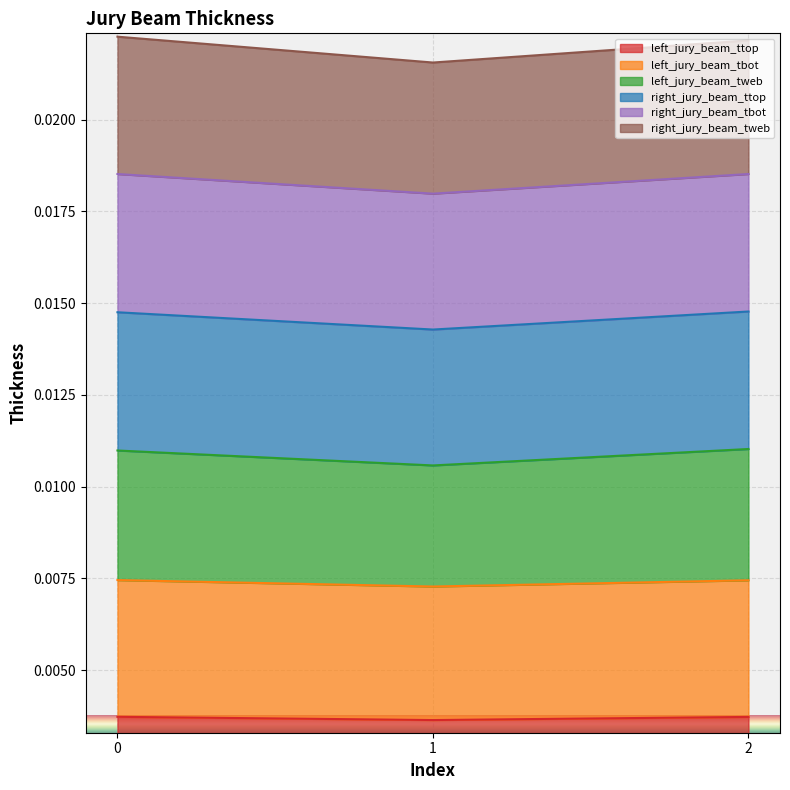

True or false: left_jury_beam_tbot has a value of 0.0 at 1.

True